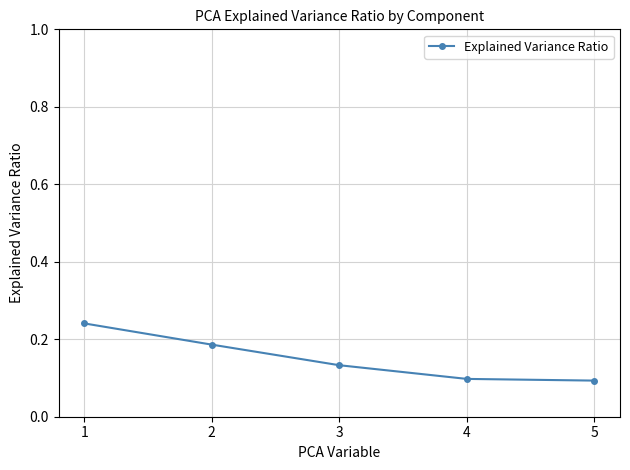

Does the chart display data point markers on the line(s)?

Yes